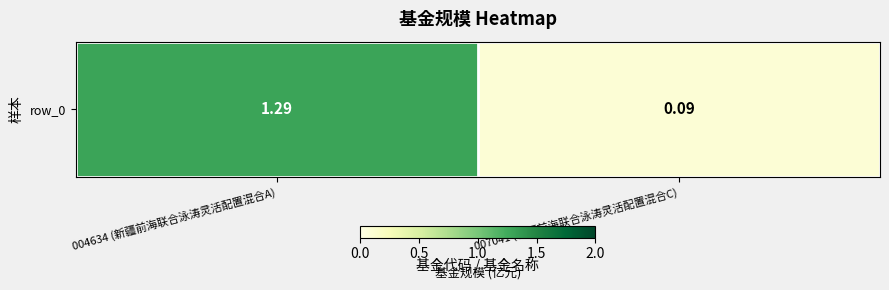

At which label is the value closest to 0?

007041 (新疆前海联合泳涛灵活配置混合C)